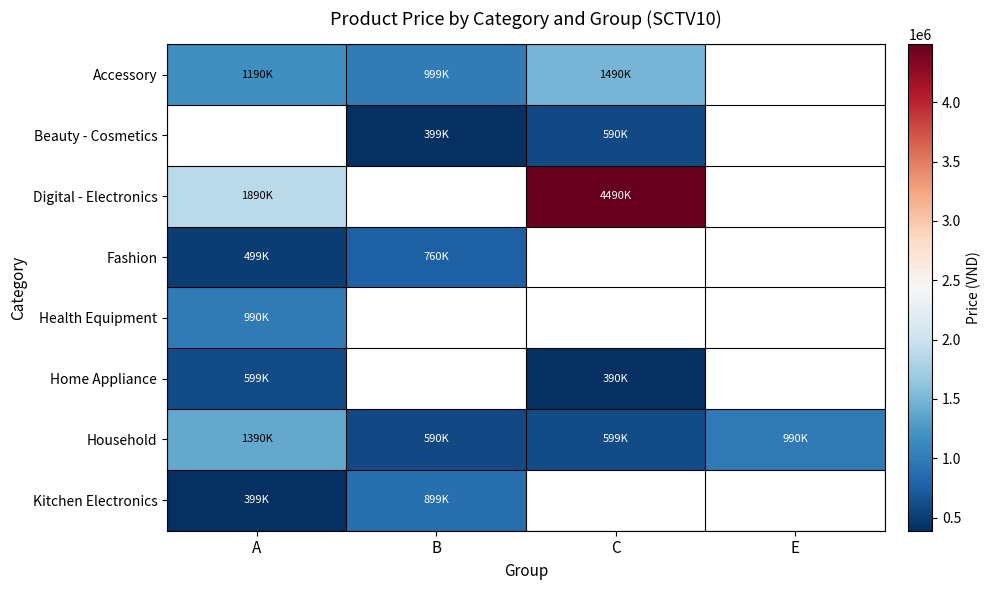

Is the value of Household at A greater than the value of Health Equipment at A?

Yes